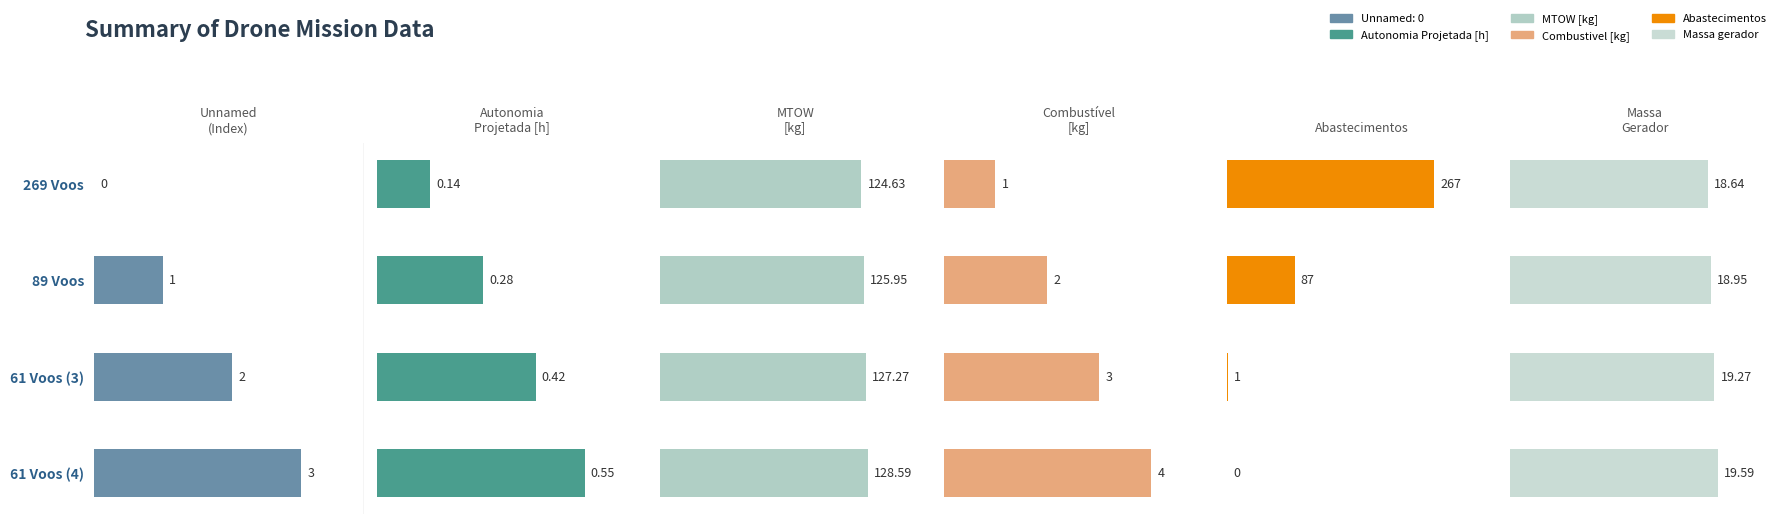

Is it true that Combustivel [kg] equals 6.5 at 3?

False